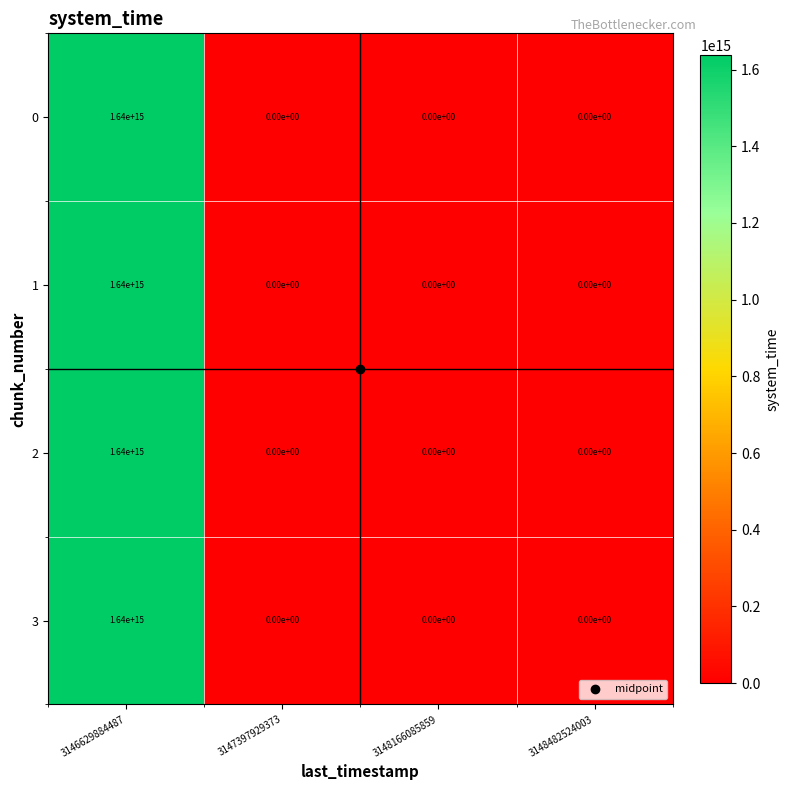

Is the value of 3 at 3146629884487 greater than the value of 1 at 3148482524003?

Yes